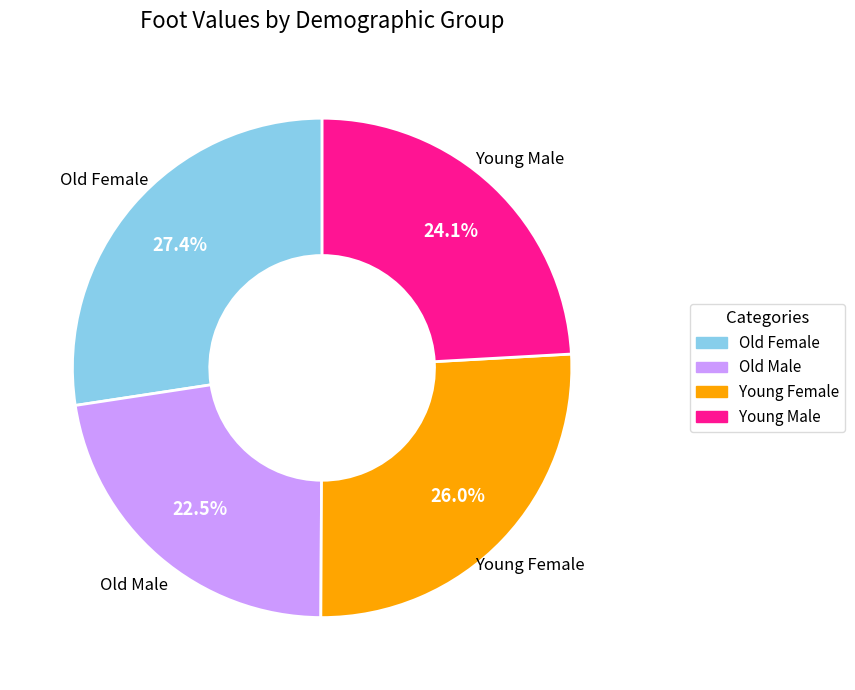

How many slices are in this pie chart?

4